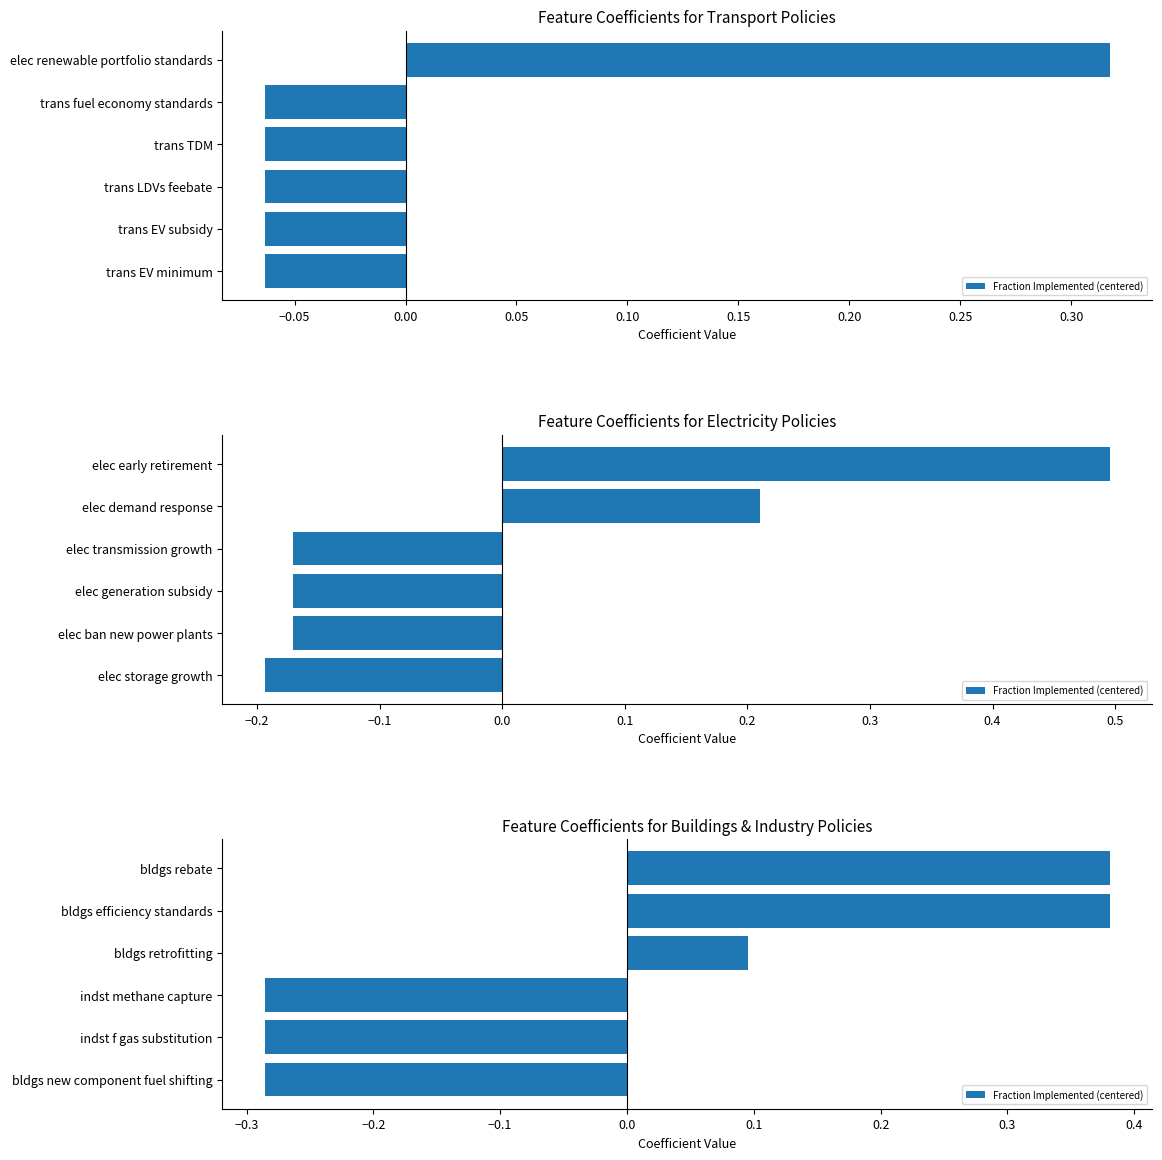

The value at indst methane capture is -0.4. True or false?

False